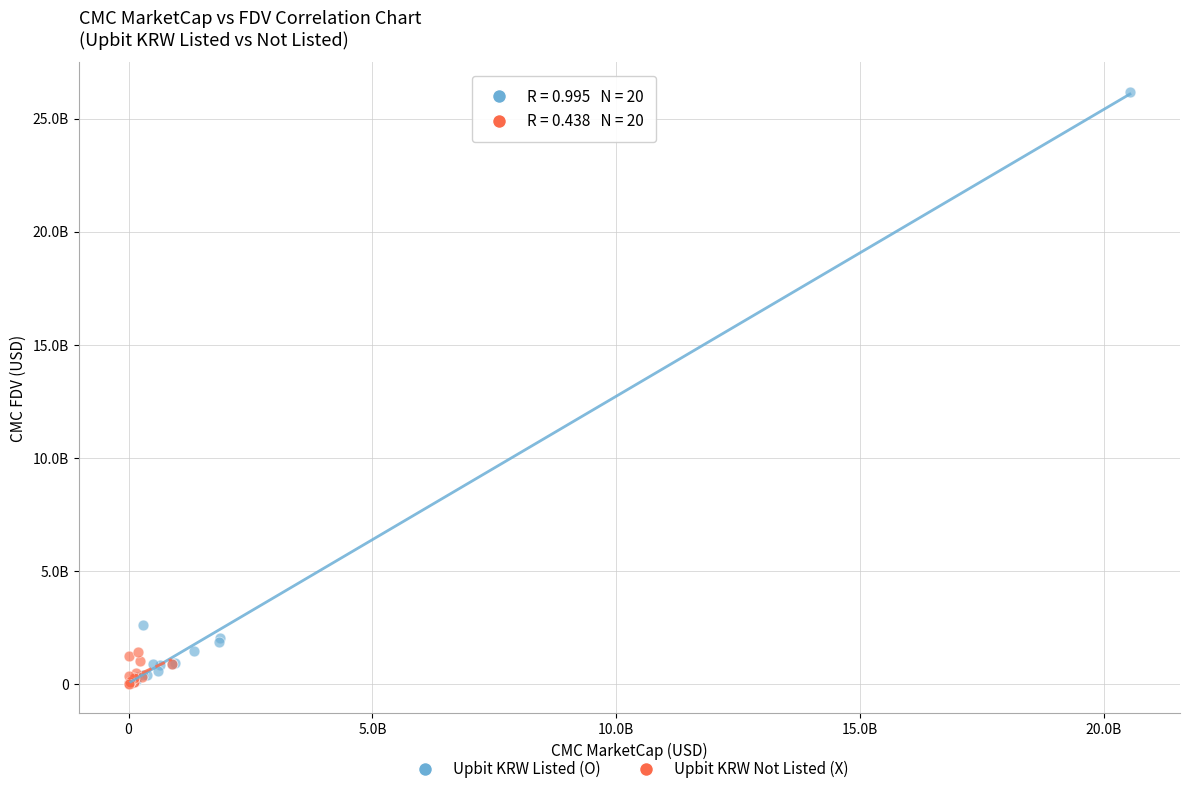

What are all the series names shown in the legend?

Upbit KRW Listed (O), Upbit KRW Not Listed (X)